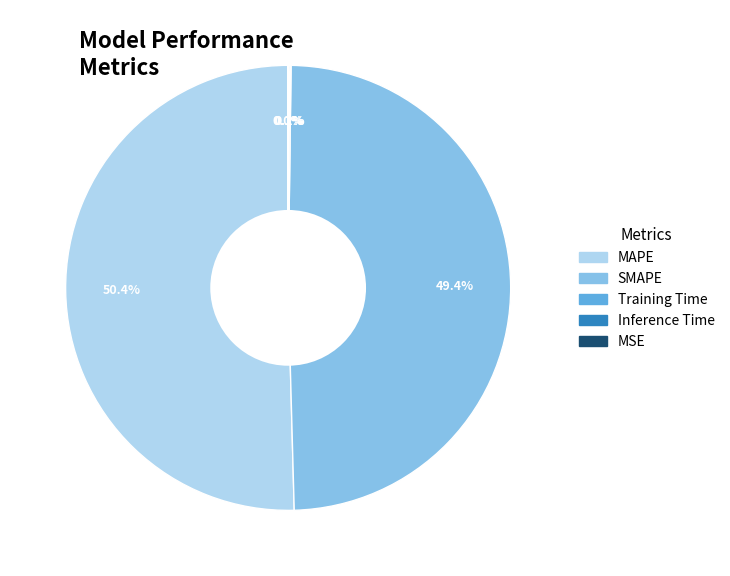

To the nearest percent, what is the difference between the largest and smallest slice percentages?

50%